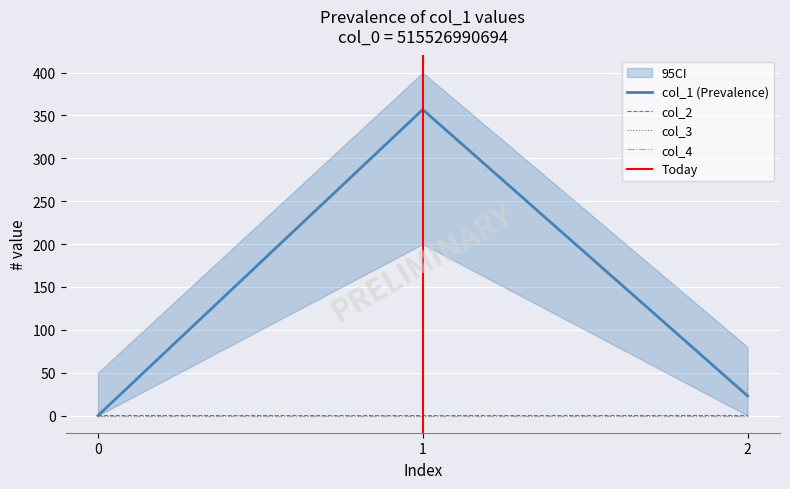

How many col_2 values are between 0 and 1?

2